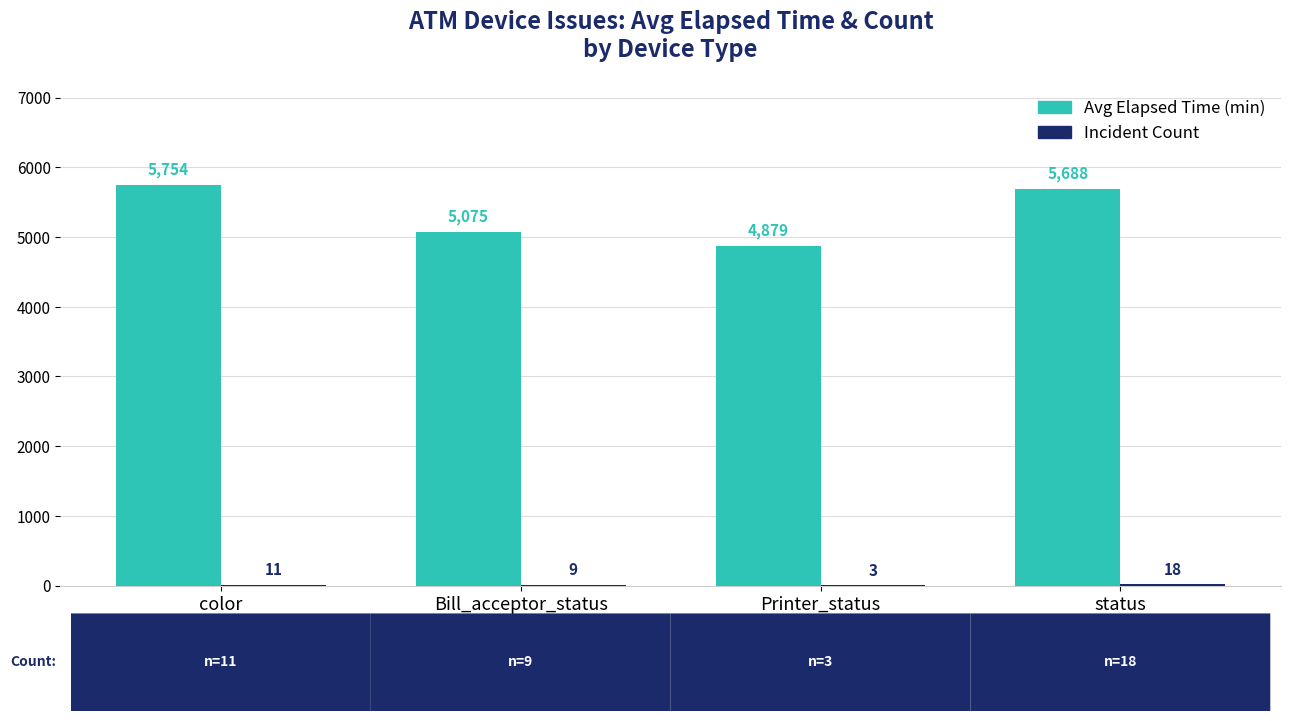

What is the greatest value displayed?

5754